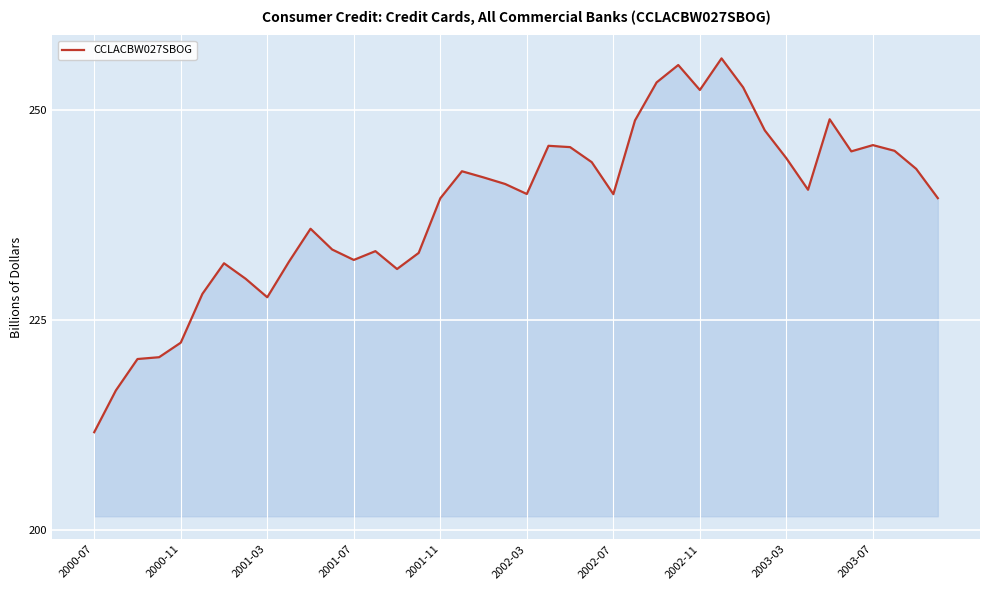

How many distinct data groups are displayed?

1